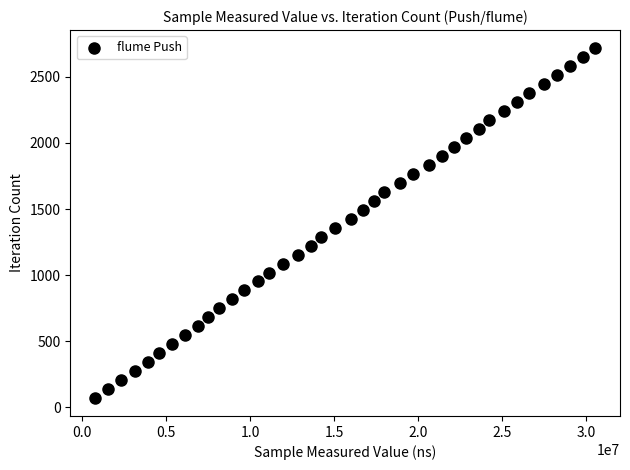

What is the range of Y values (max minus min)?

2652